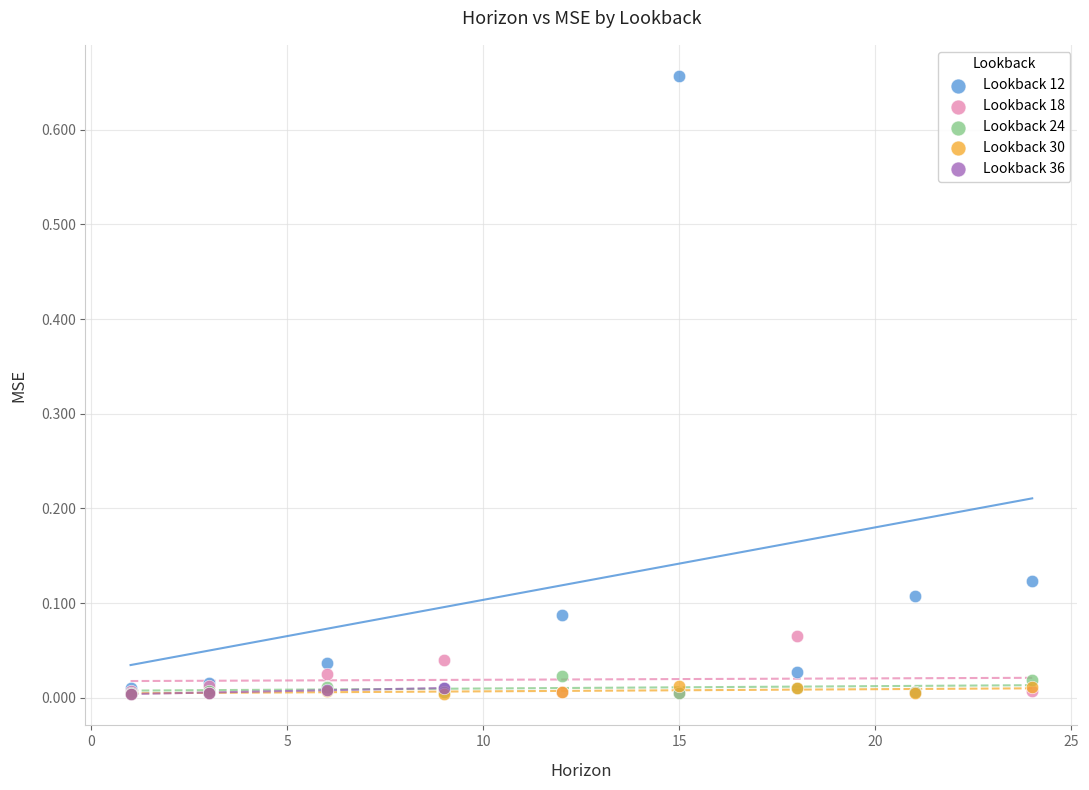

What are all the series names shown in the legend?

Lookback 12, Lookback 18, Lookback 24, Lookback 30, Lookback 36